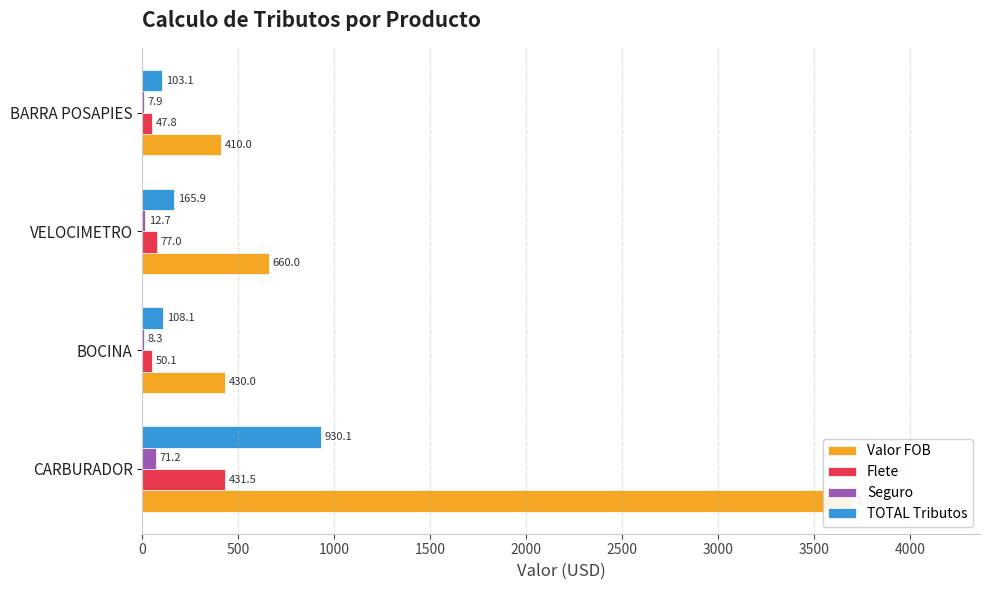

At how many categories does at least one series exceed 1065?

1